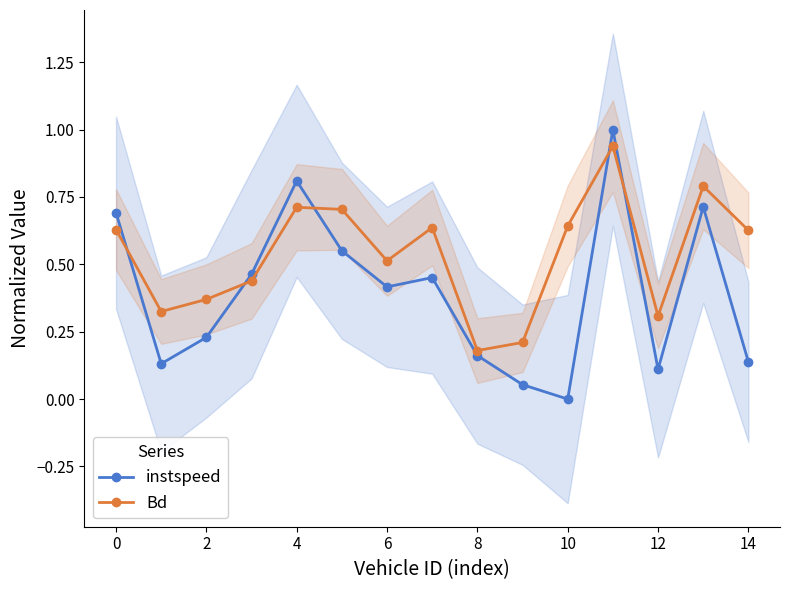

In instspeed, how many points are higher than both neighbors (excluding endpoints)?

4